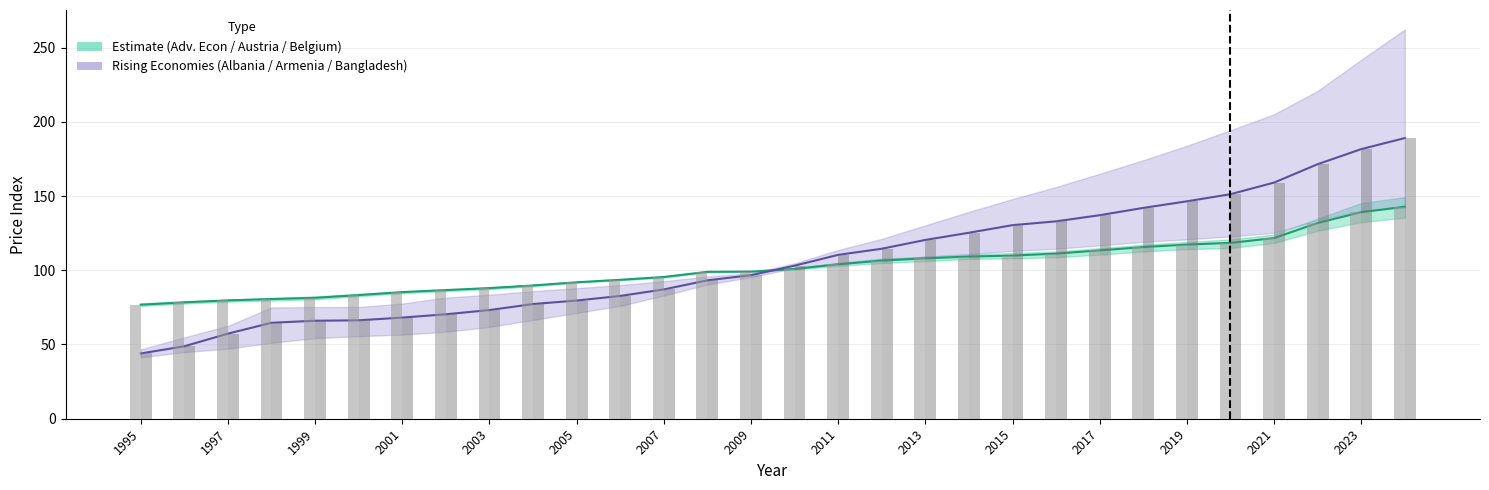

At which label does Estimate mid reach its minimum?

1995